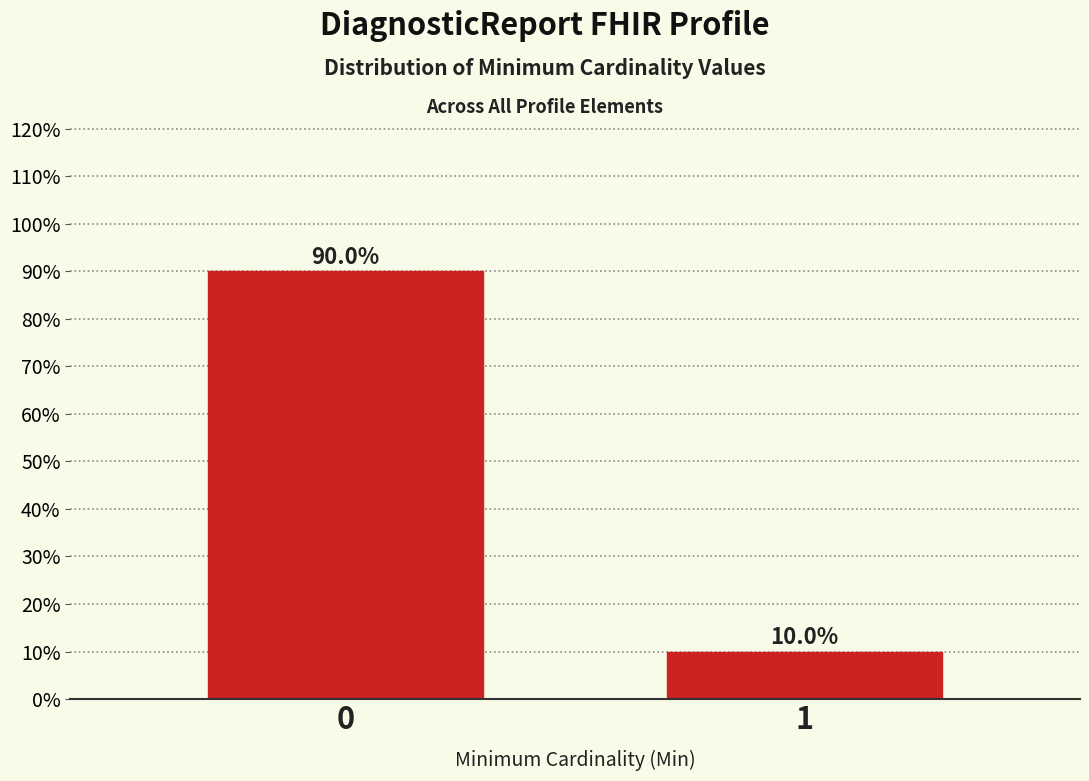

Reading right to left, what are all the values shown in this chart?

10	90